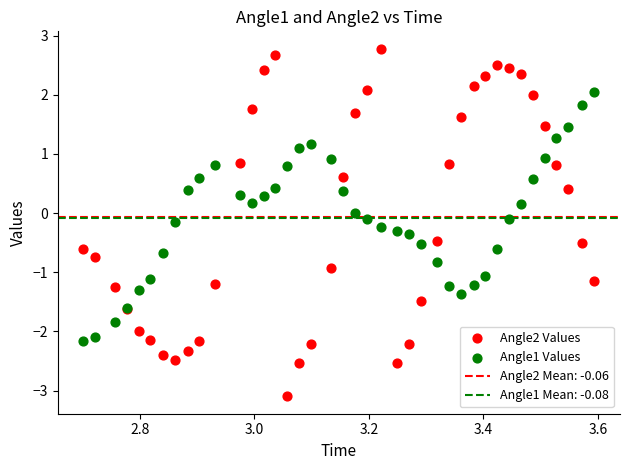

Which series contains the lowest Y value?

Angle2 Values